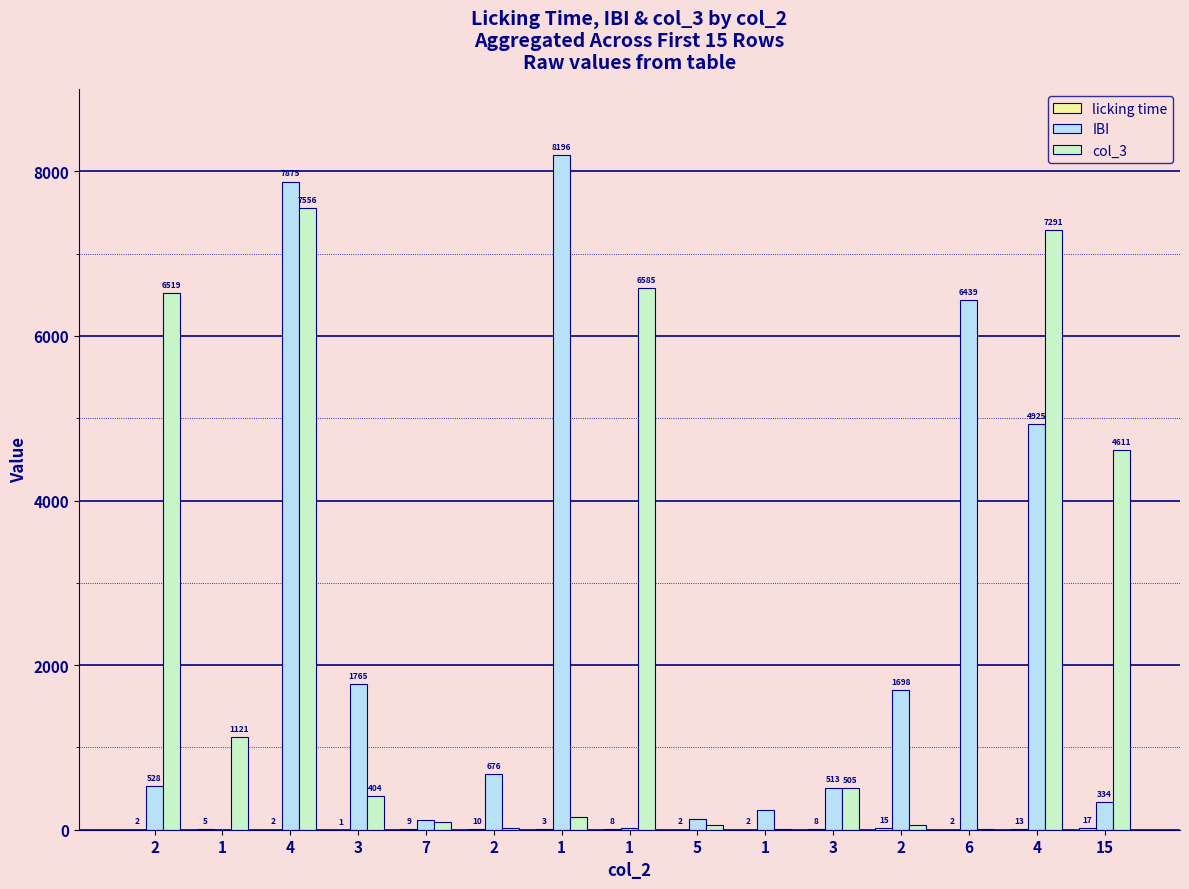

How many groups of bars are there?

15